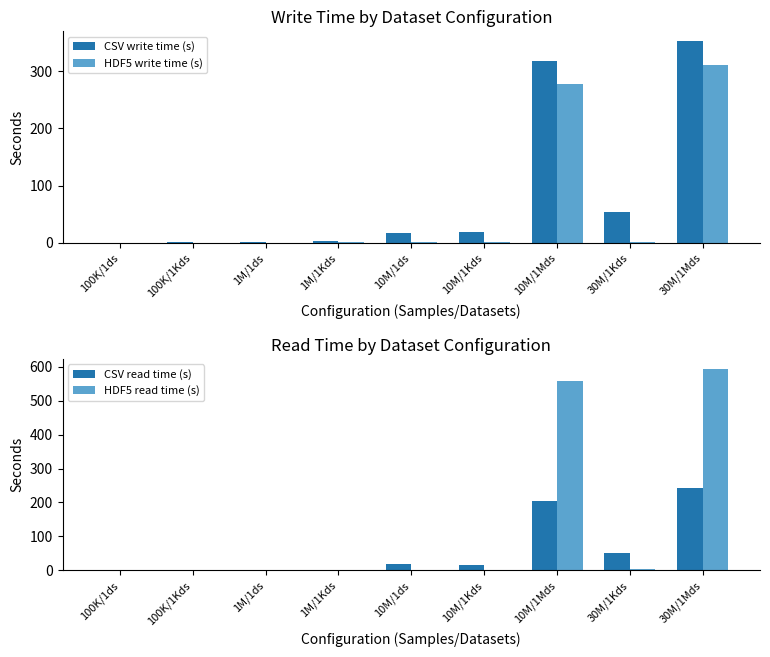

What is the sum of the HDF5 write time (s) values at 10M/1Kds and 100K/1Kds?

1.0